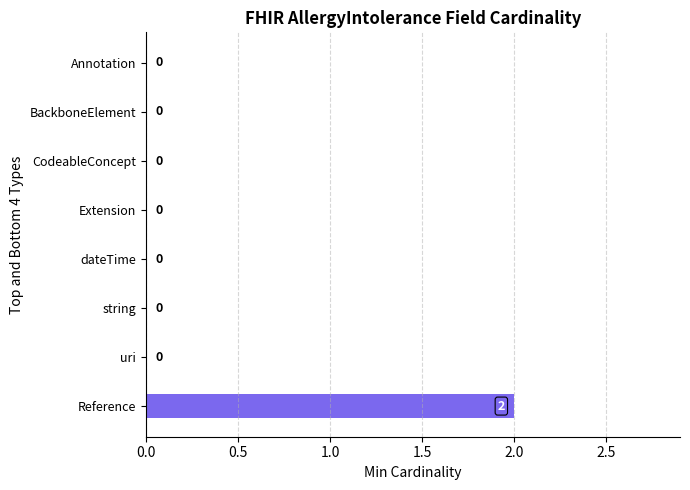

True or false: the data shows -1 at uri.

False